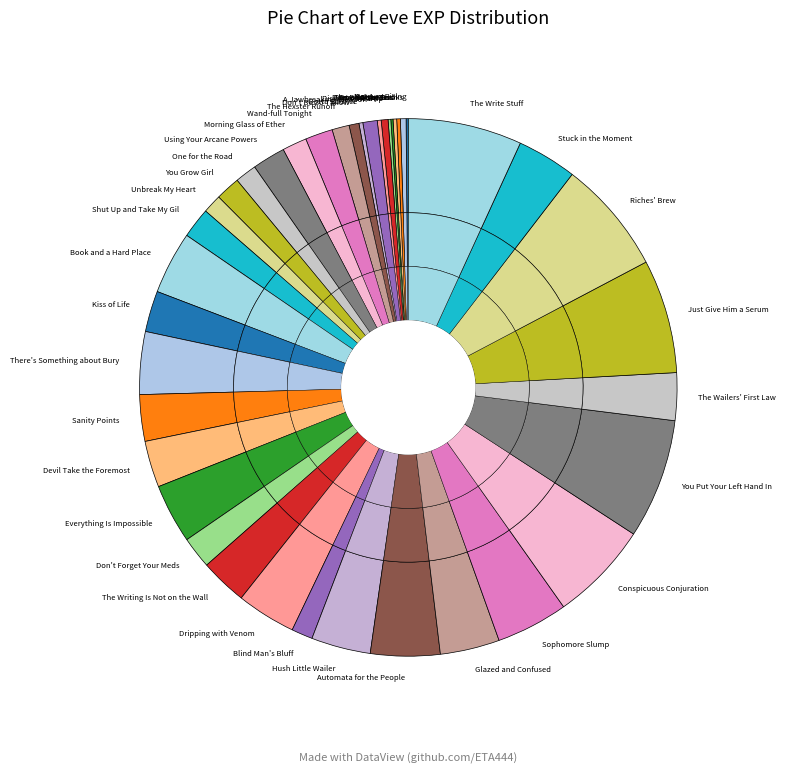

To the nearest percent, what is the combined percentage of Met a Sticky End and Book and a Hard Place?

4%